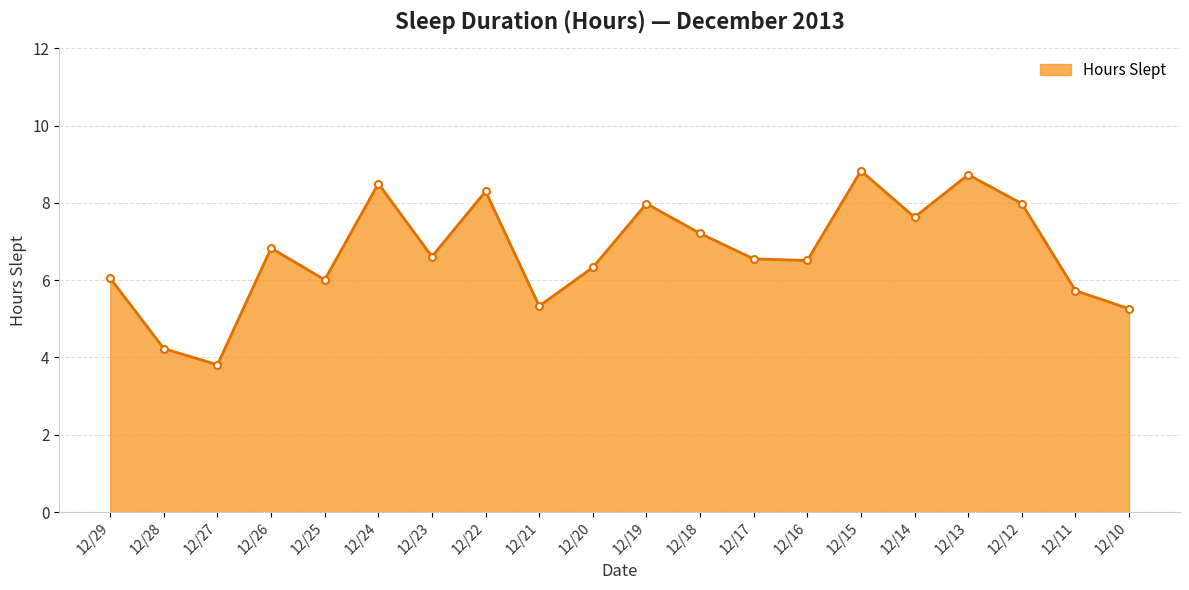

True or false: the data shows 6.8 at 12/26.

True